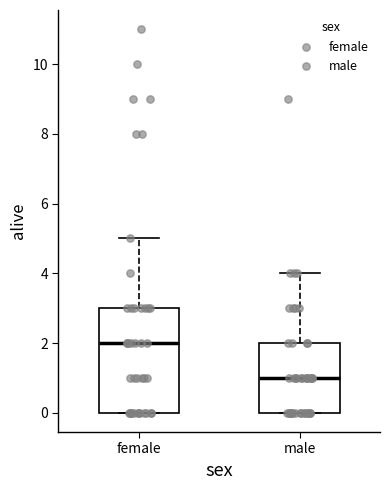

Which box has the lowest median line?

male